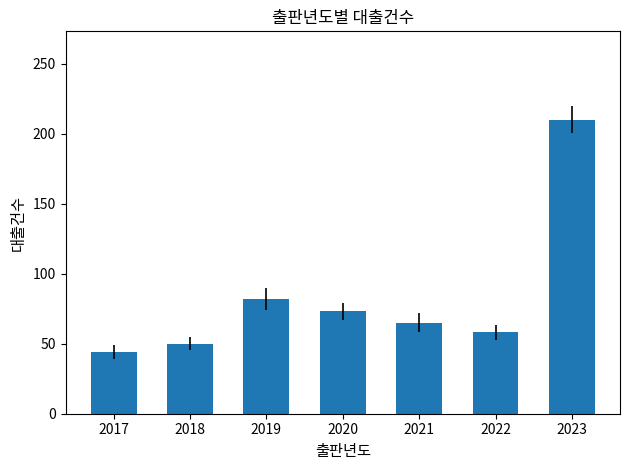

What is the value of the 1st bar from the left?

44